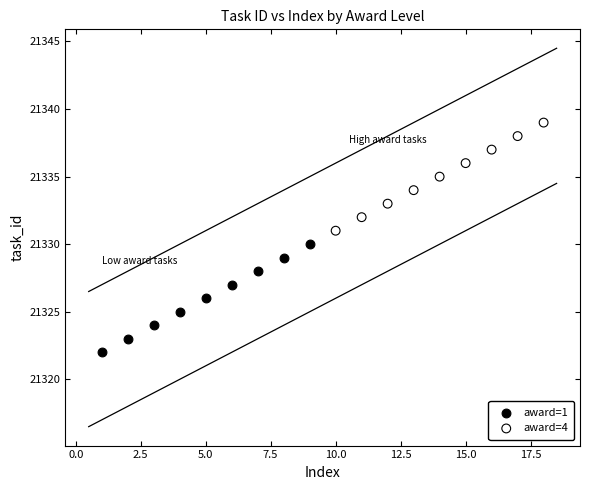

Which series contains the lowest Y value?

award=1